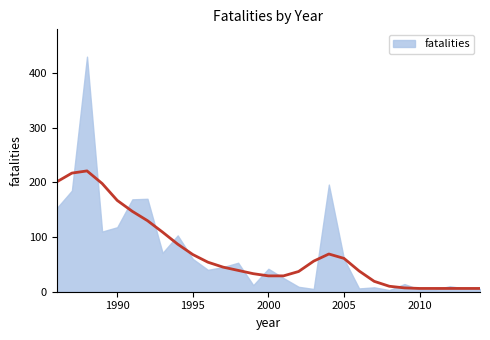

Where does the data first go above 42?

1986